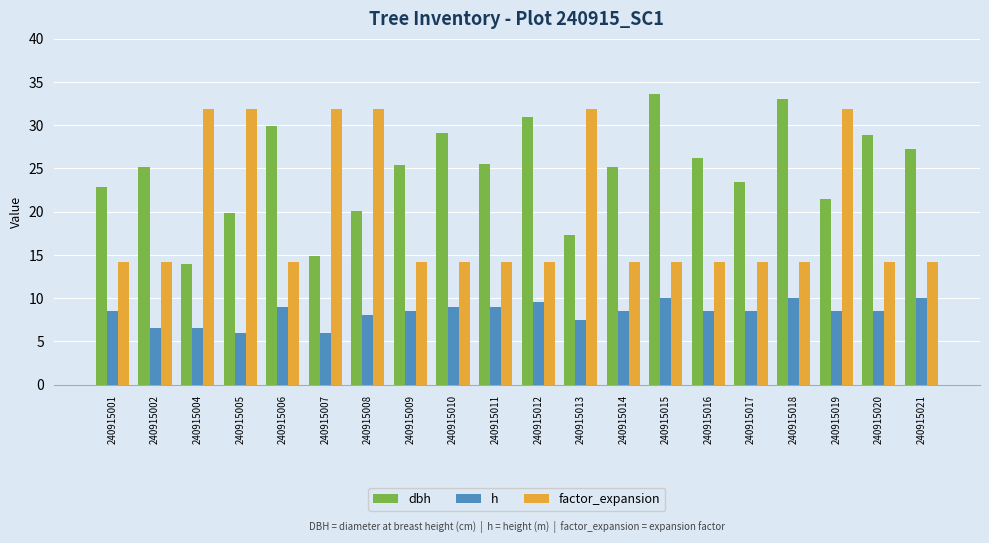

Which series changed the most between 240915001 and 240915012?

dbh